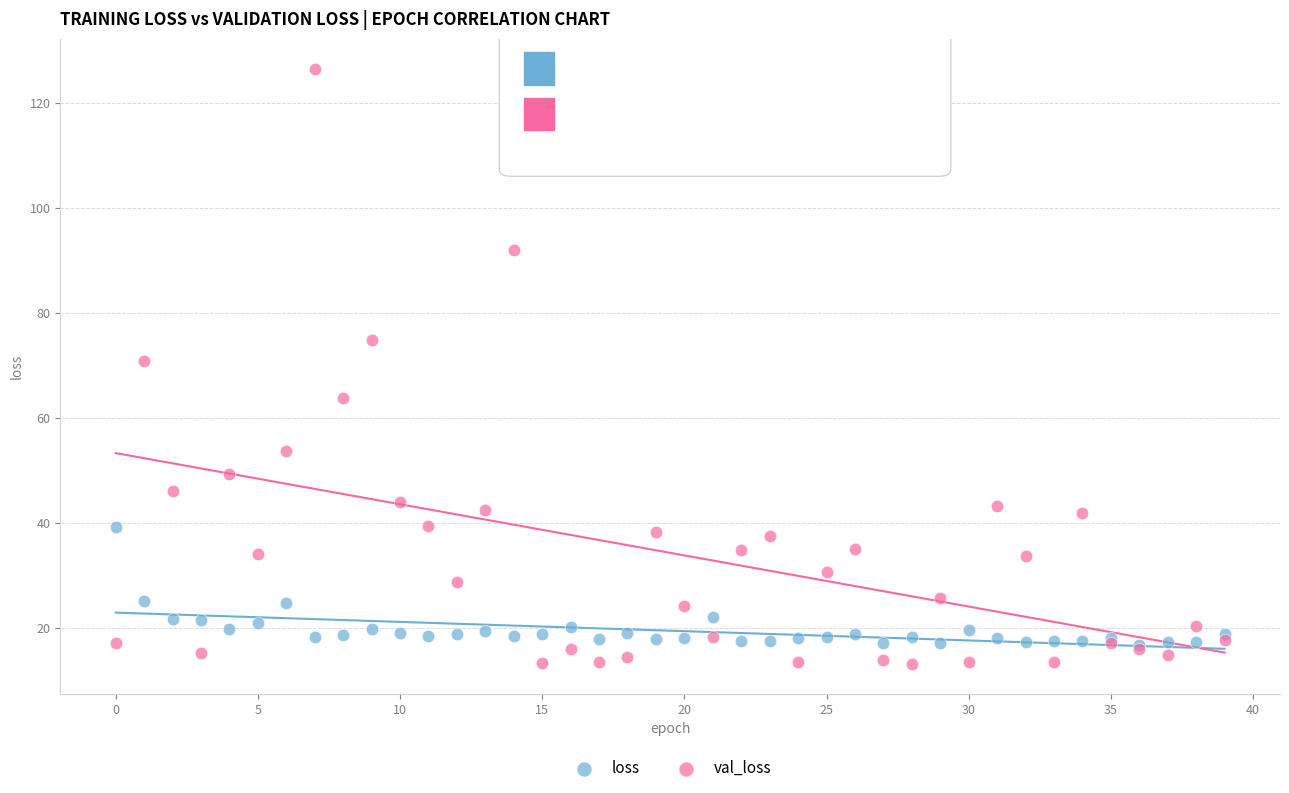

Which series reaches the maximum Y coordinate?

val_loss